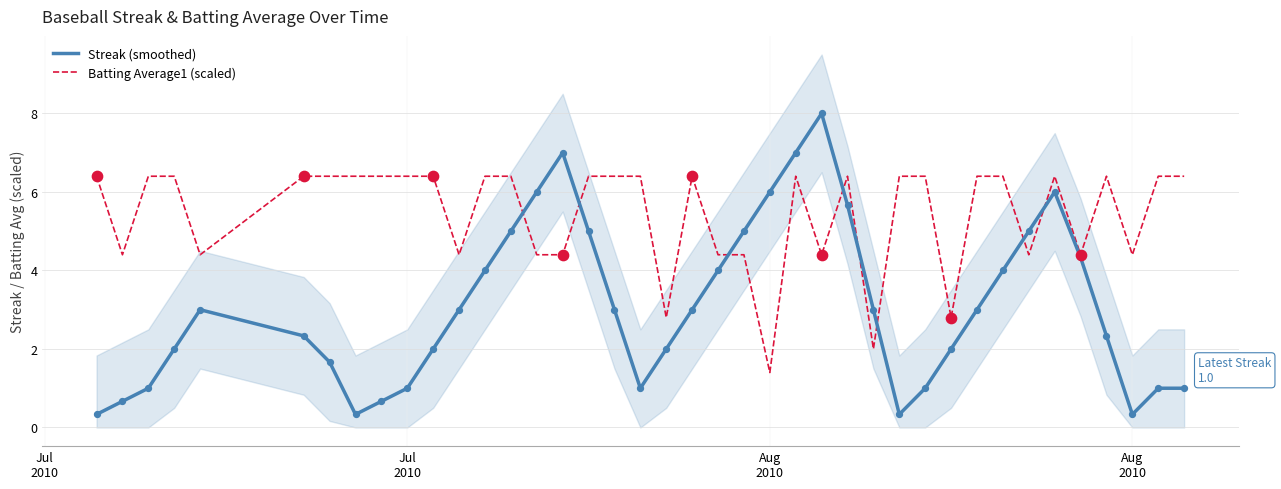

Which series has the largest total across all categories?

Batting Average1 (scaled)